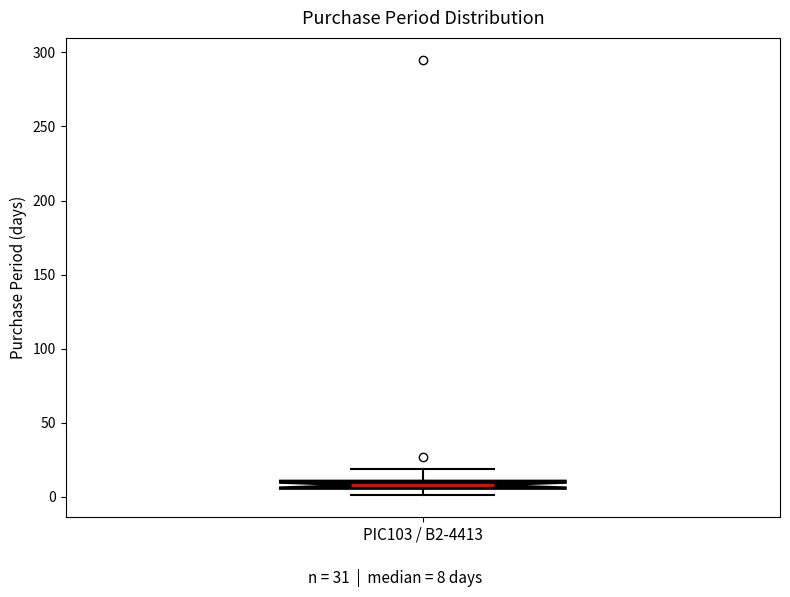

Where is the upper edge of the box for PIC103 / B2-4413 on the y-axis? The values are not printed on the chart, so give them approximately, as read against the axis.

10